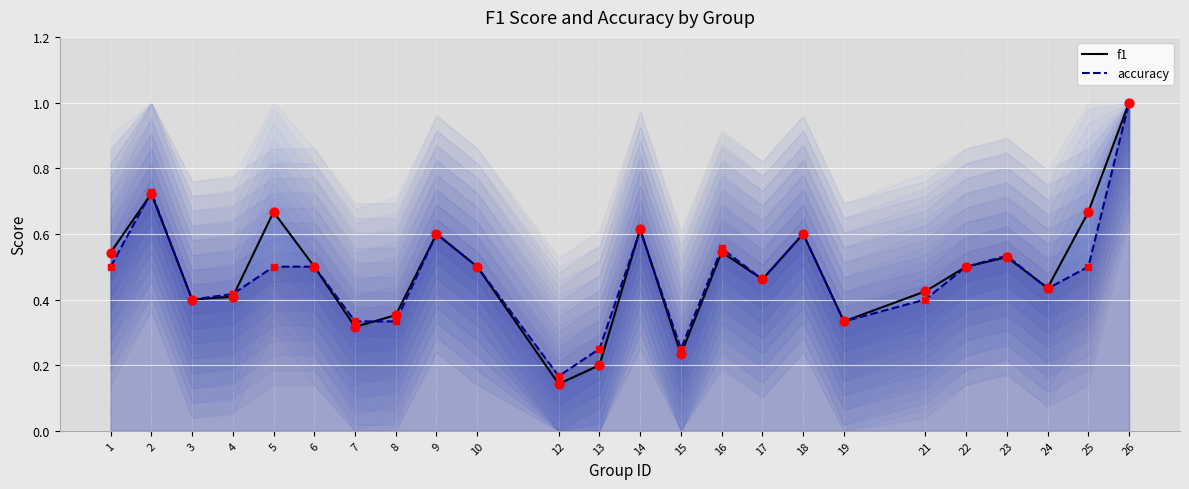

Which series has the widest spread of Y values?

f1